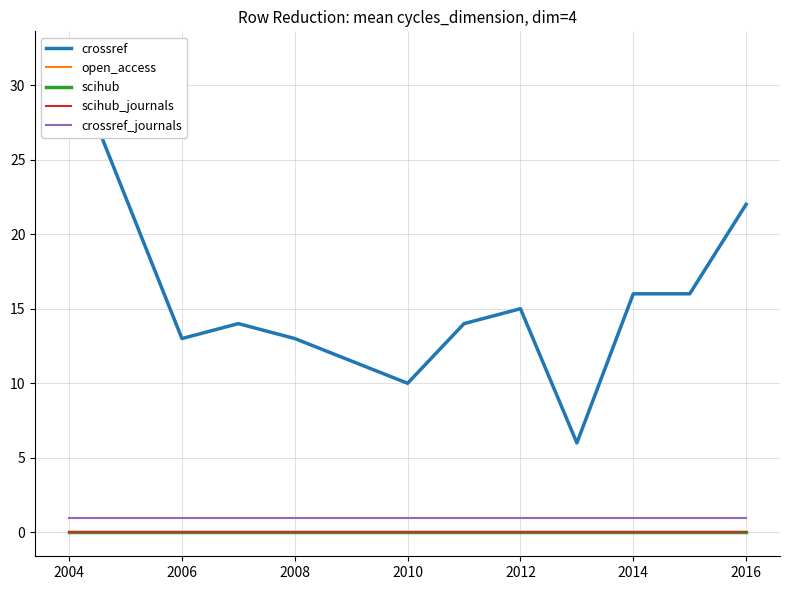

Reading left to right, list all the values displayed in this chart.

crossref: 32	13	14	13	10	14	15	6	16	16	22
open_access: 0	0	0	0	0	0	0	0	0	0	0
scihub: 0	0	0	0	0	0	0	0	0	0	0
scihub_journals: 0	0	0	0	0	0	0	0	0	0	0
crossref_journals: 1	1	1	1	1	1	1	1	1	1	1